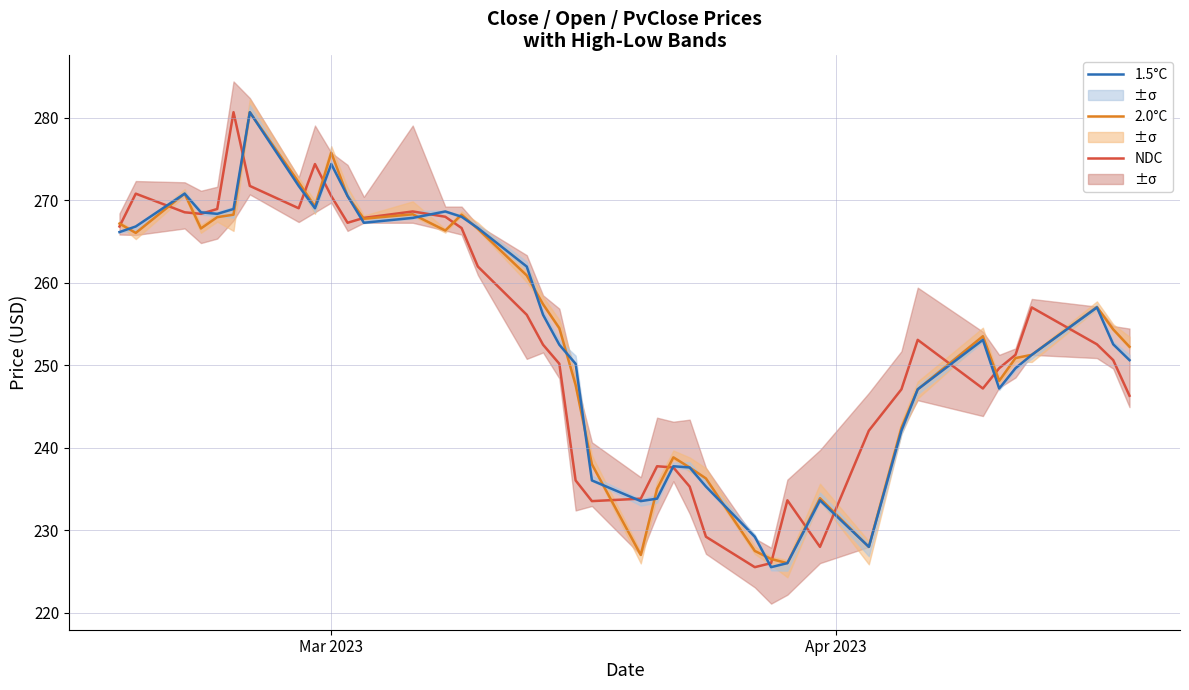

What is the average value of the 1.5°C series?

253.6